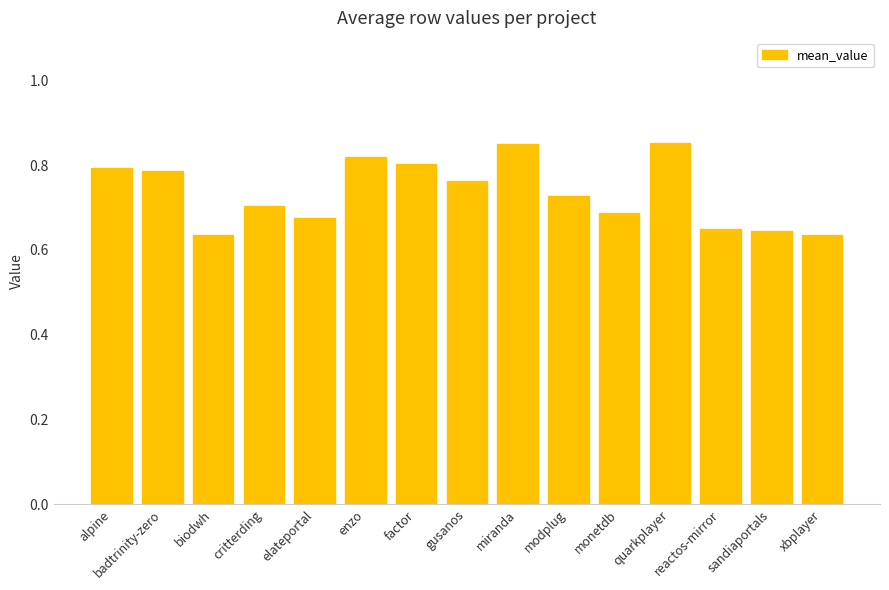

True or false: the data shows 0.7 at elateportal.

True